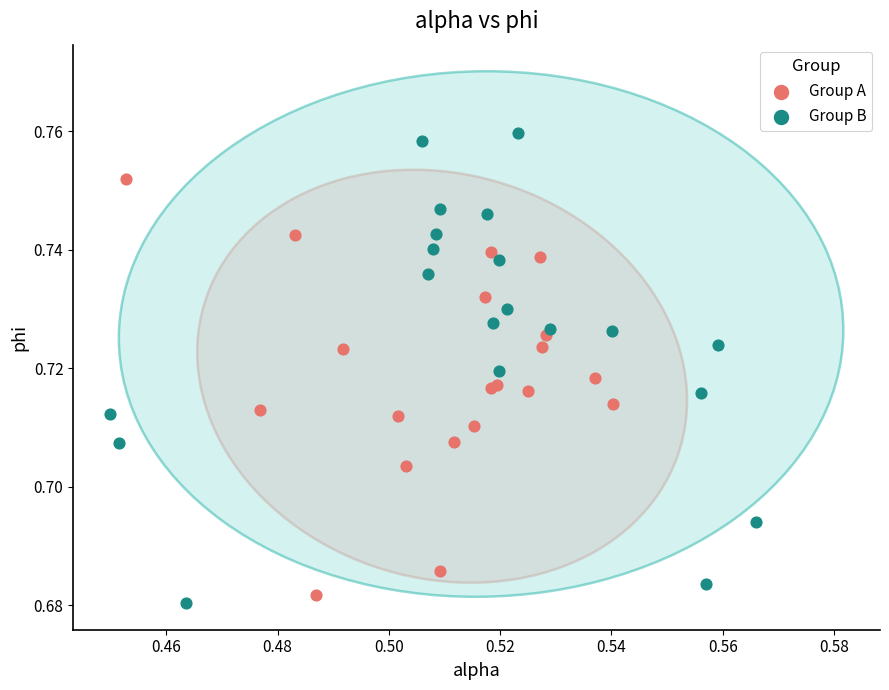

Which series contains the highest Y value?

Group B